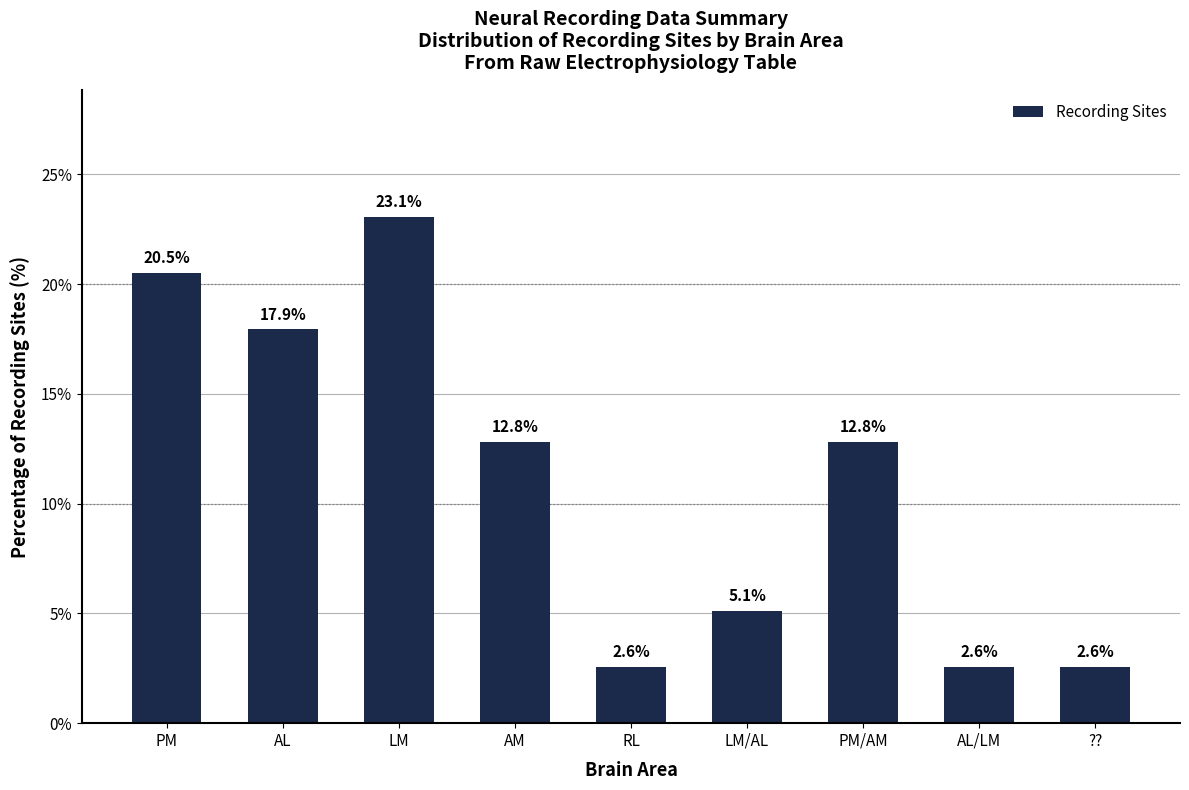

Which category has the highest value across all series?

LM